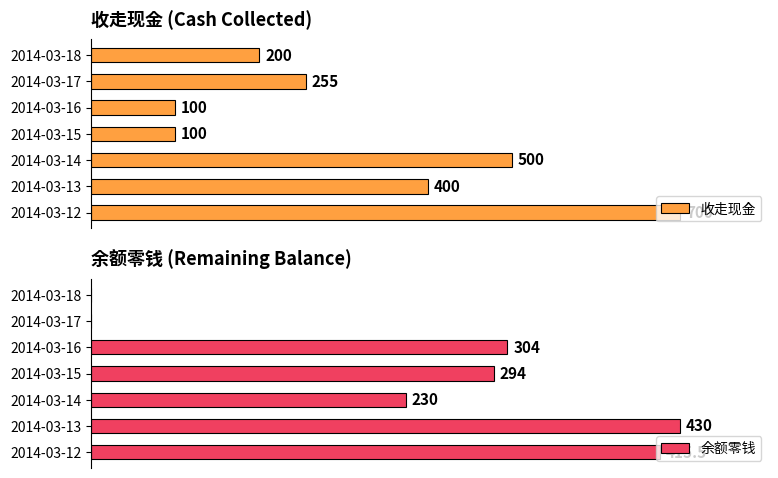

What is the difference between the maximum and minimum values in the 余额零钱 series?

430.0